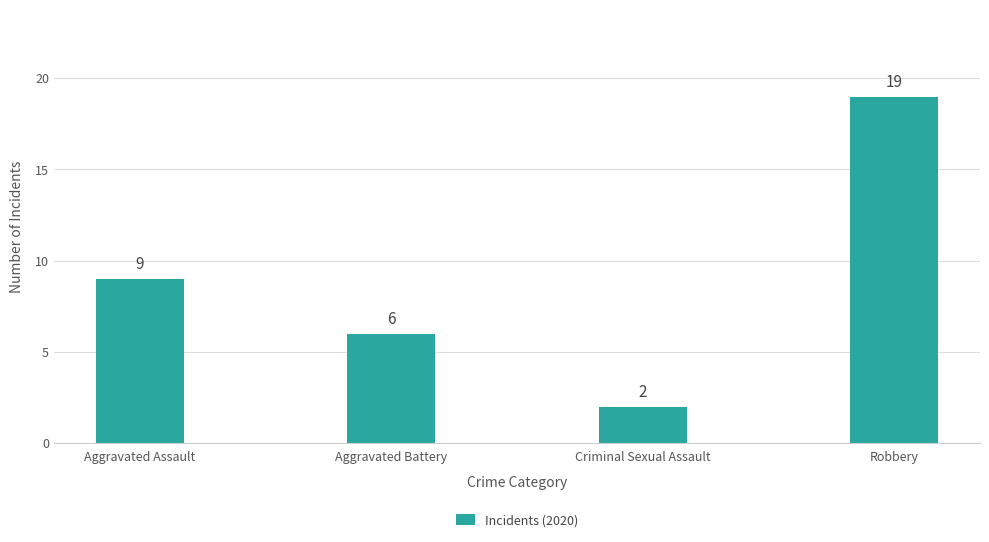

What is the label of the 3rd bar from the left?

Criminal Sexual Assault